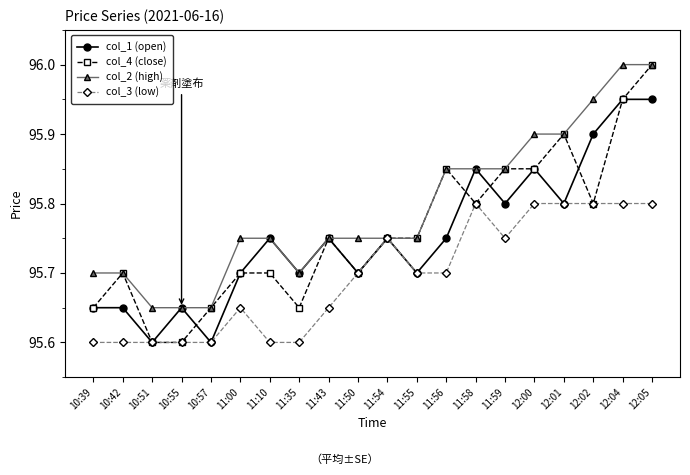

Is the value of col_3 (low) at 11:50 greater than the value of col_1 (open) at 10:55?

Yes